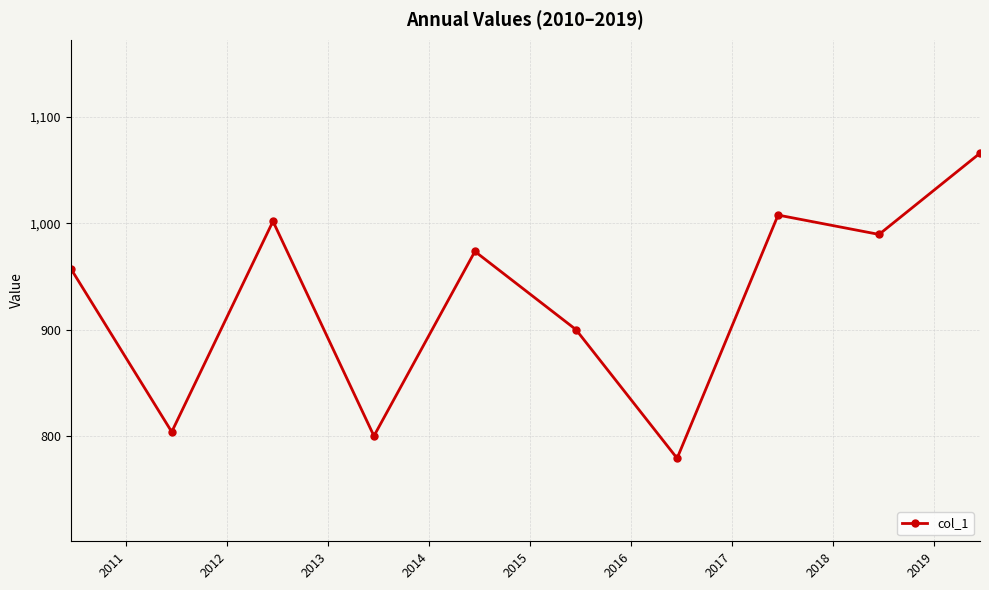

How many points are lower than both their immediate neighbors (excluding endpoints)?

4